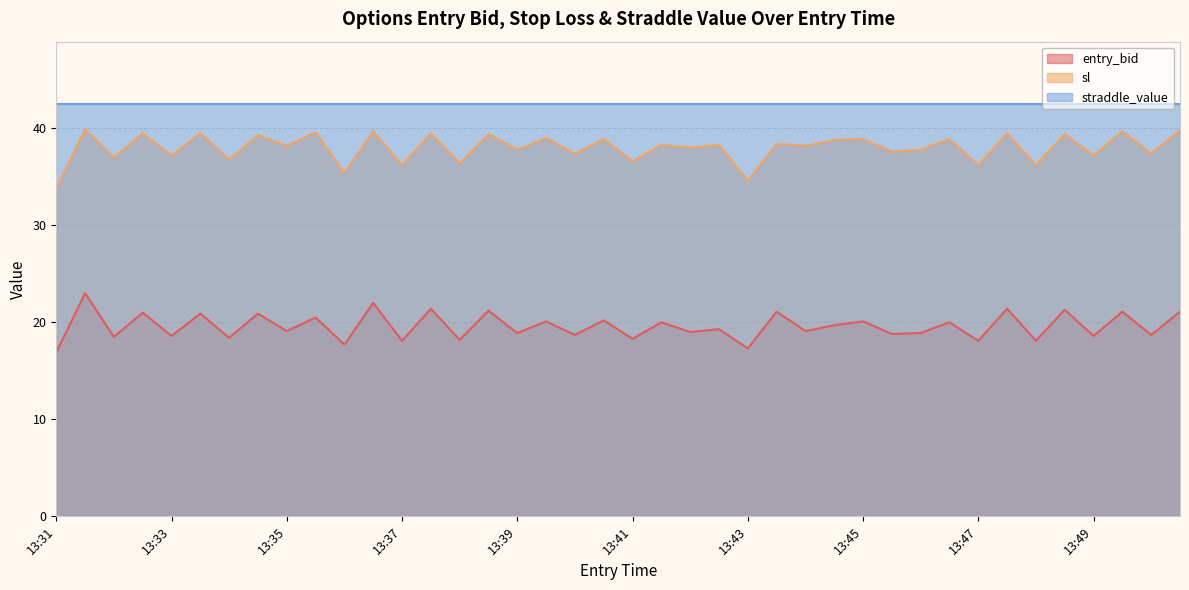

At which label is sl closest to 36?

13:37